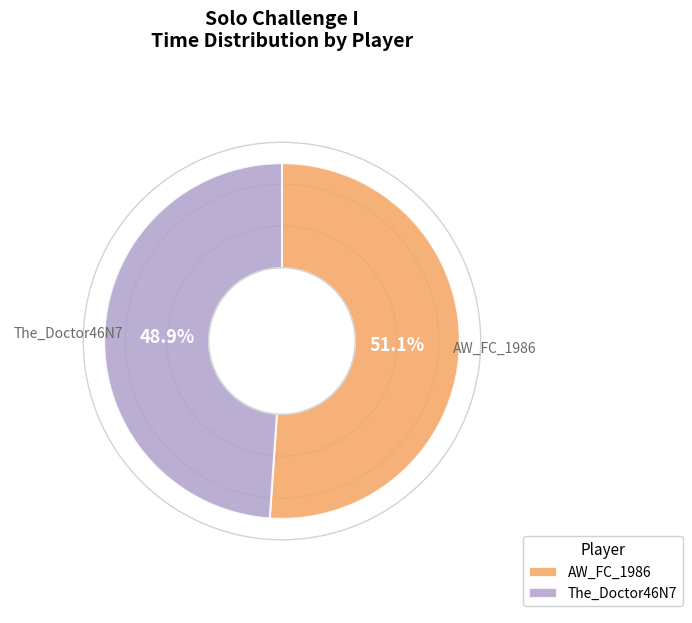

How many slices are in this pie chart?

2